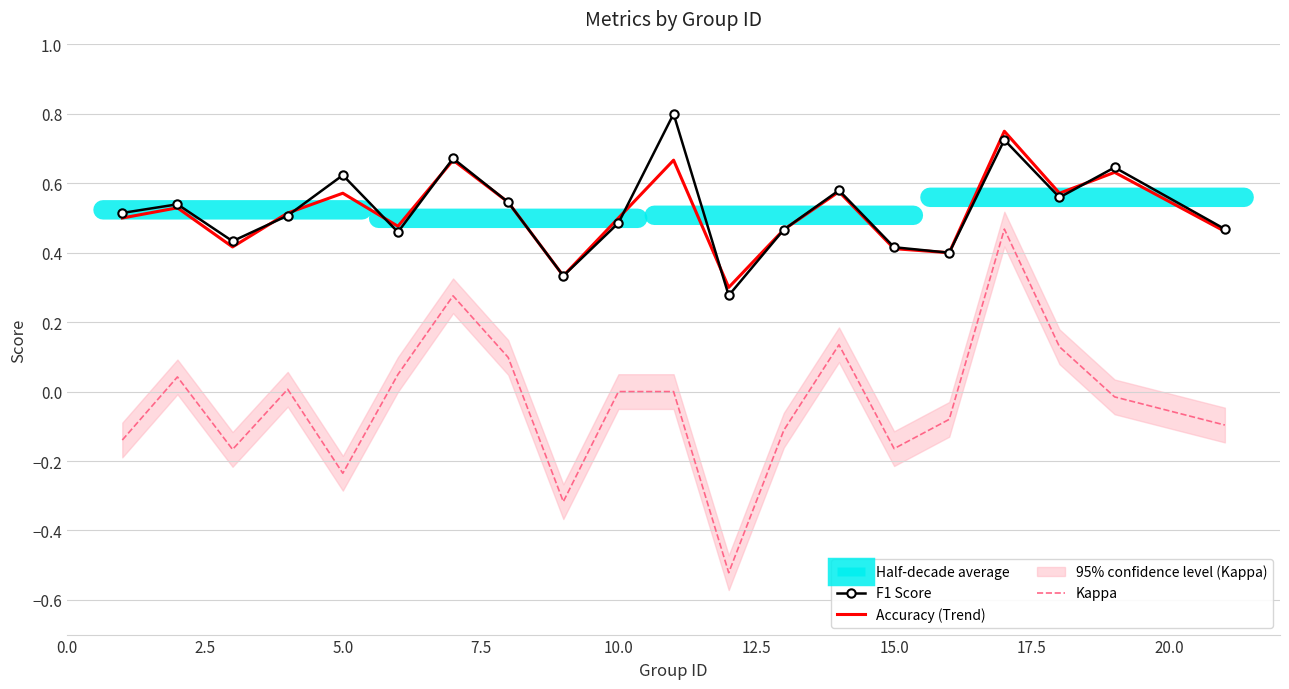

True or false: Kappa and F1 Score intersect in this chart.

False